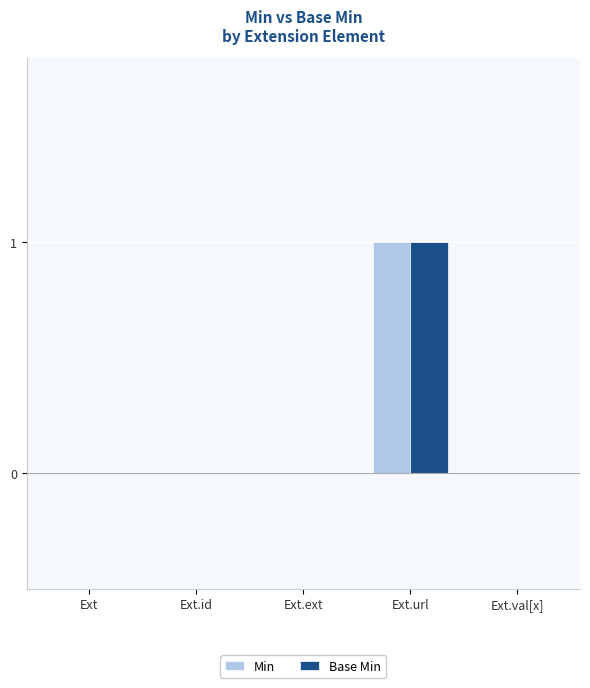

How many series are shown in this chart?

2